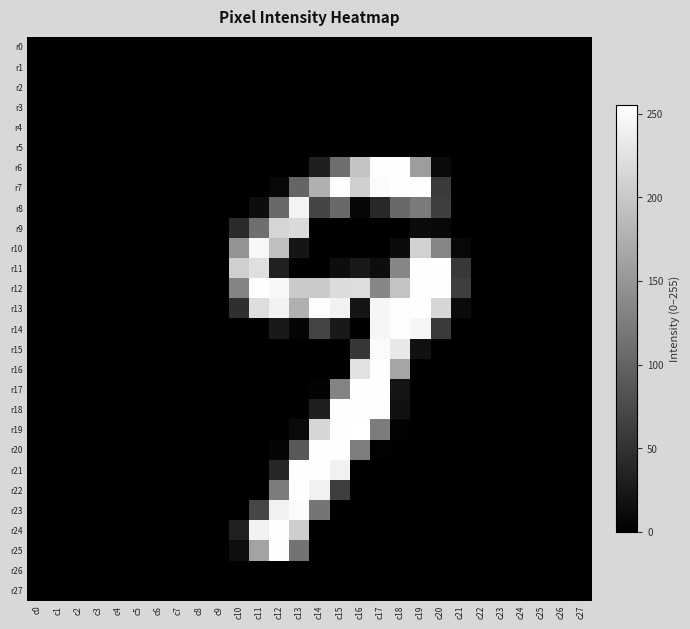

Reading right to left, what are all the values shown in this chart?

r0: c27=0	c26=0	c25=0	c24=0	c23=0	c22=0	c21=0	c20=0	c19=0	c18=0	c17=0	c16=0	c15=0	c14=0	c13=0	c12=0	c11=0	c10=0	c9=0	c8=0	c7=0	c6=0	c5=0	c4=0	c3=0	c2=0	c1=0	c0=0
r1: c27=0	c26=0	c25=0	c24=0	c23=0	c22=0	c21=0	c20=0	c19=0	c18=0	c17=0	c16=0	c15=0	c14=0	c13=0	c12=0	c11=0	c10=0	c9=0	c8=0	c7=0	c6=0	c5=0	c4=0	c3=0	c2=0	c1=0	c0=0
r2: c27=0	c26=0	c25=0	c24=0	c23=0	c22=0	c21=0	c20=0	c19=0	c18=0	c17=0	c16=0	c15=0	c14=0	c13=0	c12=0	c11=0	c10=0	c9=0	c8=0	c7=0	c6=0	c5=0	c4=0	c3=0	c2=0	c1=0	c0=0
r3: c27=0	c26=0	c25=0	c24=0	c23=0	c22=0	c21=0	c20=0	c19=0	c18=0	c17=0	c16=0	c15=0	c14=0	c13=0	c12=0	c11=0	c10=0	c9=0	c8=0	c7=0	c6=0	c5=0	c4=0	c3=0	c2=0	c1=0	c0=0
r4: c27=0	c26=0	c25=0	c24=0	c23=0	c22=0	c21=0	c20=0	c19=0	c18=0	c17=0	c16=0	c15=0	c14=0	c13=0	c12=0	c11=0	c10=0	c9=0	c8=0	c7=0	c6=0	c5=0	c4=0	c3=0	c2=0	c1=0	c0=0
r5: c27=0	c26=0	c25=0	c24=0	c23=0	c22=0	c21=0	c20=0	c19=0	c18=0	c17=0	c16=0	c15=0	c14=0	c13=0	c12=0	c11=0	c10=0	c9=0	c8=0	c7=0	c6=0	c5=0	c4=0	c3=0	c2=0	c1=0	c0=0
r6: c27=0	c26=0	c25=0	c24=0	c23=0	c22=0	c21=0	c20=11	c19=157	c18=254	c17=254	c16=195	c15=110	c14=31	c13=0	c12=0	c11=0	c10=0	c9=0	c8=0	c7=0	c6=0	c5=0	c4=0	c3=0	c2=0	c1=0	c0=0
r7: c27=0	c26=0	c25=0	c24=0	c23=0	c22=0	c21=0	c20=59	c19=254	c18=254	c17=251	c16=208	c15=254	c14=176	c13=101	c12=8	c11=0	c10=0	c9=0	c8=0	c7=0	c6=0	c5=0	c4=0	c3=0	c2=0	c1=0	c0=0
r8: c27=0	c26=0	c25=0	c24=0	c23=0	c22=0	c21=0	c20=63	c19=123	c18=105	c17=41	c16=6	c15=105	c14=69	c13=243	c12=106	c11=13	c10=0	c9=0	c8=0	c7=0	c6=0	c5=0	c4=0	c3=0	c2=0	c1=0	c0=0
r9: c27=0	c26=0	c25=0	c24=0	c23=0	c22=0	c21=0	c20=8	c19=11	c18=0	c17=0	c16=0	c15=0	c14=0	c13=218	c12=213	c11=111	c10=43	c9=0	c8=0	c7=0	c6=0	c5=0	c4=0	c3=0	c2=0	c1=0	c0=0
r10: c27=0	c26=0	c25=0	c24=0	c23=0	c22=0	c21=8	c20=133	c19=209	c18=11	c17=0	c16=0	c15=0	c14=0	c13=21	c12=191	c11=248	c10=147	c9=0	c8=0	c7=0	c6=0	c5=0	c4=0	c3=0	c2=0	c1=0	c0=0
r11: c27=0	c26=0	c25=0	c24=0	c23=0	c22=0	c21=56	c20=254	c19=254	c18=134	c17=13	c16=25	c15=13	c14=0	c13=0	c12=32	c11=223	c10=207	c9=0	c8=0	c7=0	c6=0	c5=0	c4=0	c3=0	c2=0	c1=0	c0=0
r12: c27=0	c26=0	c25=0	c24=0	c23=0	c22=0	c21=62	c20=254	c19=254	c18=196	c17=134	c16=221	c15=220	c14=202	c13=202	c12=248	c11=254	c10=131	c9=0	c8=0	c7=0	c6=0	c5=0	c4=0	c3=0	c2=0	c1=0	c0=0
r13: c27=0	c26=0	c25=0	c24=0	c23=0	c22=0	c21=11	c20=214	c19=254	c18=254	c17=246	c16=21	c15=242	c14=253	c13=176	c12=242	c11=221	c10=47	c9=0	c8=0	c7=0	c6=0	c5=0	c4=0	c3=0	c2=0	c1=0	c0=0
r14: c27=0	c26=0	c25=0	c24=0	c23=0	c22=0	c21=0	c20=58	c19=246	c18=254	c17=246	c16=0	c15=25	c14=68	c13=5	c12=25	c11=0	c10=0	c9=0	c8=0	c7=0	c6=0	c5=0	c4=0	c3=0	c2=0	c1=0	c0=0
r15: c27=0	c26=0	c25=0	c24=0	c23=0	c22=0	c21=0	c20=0	c19=17	c18=232	c17=251	c16=55	c15=0	c14=0	c13=0	c12=0	c11=0	c10=0	c9=0	c8=0	c7=0	c6=0	c5=0	c4=0	c3=0	c2=0	c1=0	c0=0
r16: c27=0	c26=0	c25=0	c24=0	c23=0	c22=0	c21=0	c20=0	c19=0	c18=165	c17=254	c16=225	c15=0	c14=0	c13=0	c12=0	c11=0	c10=0	c9=0	c8=0	c7=0	c6=0	c5=0	c4=0	c3=0	c2=0	c1=0	c0=0
r17: c27=0	c26=0	c25=0	c24=0	c23=0	c22=0	c21=0	c20=0	c19=0	c18=20	c17=254	c16=254	c15=131	c14=3	c13=0	c12=0	c11=0	c10=0	c9=0	c8=0	c7=0	c6=0	c5=0	c4=0	c3=0	c2=0	c1=0	c0=0
r18: c27=0	c26=0	c25=0	c24=0	c23=0	c22=0	c21=0	c20=0	c19=0	c18=17	c17=254	c16=254	c15=254	c14=31	c13=0	c12=0	c11=0	c10=0	c9=0	c8=0	c7=0	c6=0	c5=0	c4=0	c3=0	c2=0	c1=0	c0=0
r19: c27=0	c26=0	c25=0	c24=0	c23=0	c22=0	c21=0	c20=0	c19=0	c18=2	c17=124	c16=255	c15=254	c14=214	c13=10	c12=0	c11=0	c10=0	c9=0	c8=0	c7=0	c6=0	c5=0	c4=0	c3=0	c2=0	c1=0	c0=0
r20: c27=0	c26=0	c25=0	c24=0	c23=0	c22=0	c21=0	c20=0	c19=0	c18=0	c17=2	c16=126	c15=254	c14=254	c13=89	c12=5	c11=0	c10=0	c9=0	c8=0	c7=0	c6=0	c5=0	c4=0	c3=0	c2=0	c1=0	c0=0
r21: c27=0	c26=0	c25=0	c24=0	c23=0	c22=0	c21=0	c20=0	c19=0	c18=0	c17=0	c16=0	c15=241	c14=254	c13=254	c12=39	c11=0	c10=0	c9=0	c8=0	c7=0	c6=0	c5=0	c4=0	c3=0	c2=0	c1=0	c0=0
r22: c27=0	c26=0	c25=0	c24=0	c23=0	c22=0	c21=0	c20=0	c19=0	c18=0	c17=0	c16=0	c15=62	c14=241	c13=254	c12=124	c11=0	c10=0	c9=0	c8=0	c7=0	c6=0	c5=0	c4=0	c3=0	c2=0	c1=0	c0=0
r23: c27=0	c26=0	c25=0	c24=0	c23=0	c22=0	c21=0	c20=0	c19=0	c18=0	c17=0	c16=0	c15=0	c14=117	c13=252	c12=241	c11=70	c10=0	c9=0	c8=0	c7=0	c6=0	c5=0	c4=0	c3=0	c2=0	c1=0	c0=0
r24: c27=0	c26=0	c25=0	c24=0	c23=0	c22=0	c21=0	c20=0	c19=0	c18=0	c17=0	c16=0	c15=0	c14=0	c13=206	c12=254	c11=242	c10=32	c9=0	c8=0	c7=0	c6=0	c5=0	c4=0	c3=0	c2=0	c1=0	c0=0
r25: c27=0	c26=0	c25=0	c24=0	c23=0	c22=0	c21=0	c20=0	c19=0	c18=0	c17=0	c16=0	c15=0	c14=0	c13=115	c12=254	c11=163	c10=14	c9=0	c8=0	c7=0	c6=0	c5=0	c4=0	c3=0	c2=0	c1=0	c0=0
r26: c27=0	c26=0	c25=0	c24=0	c23=0	c22=0	c21=0	c20=0	c19=0	c18=0	c17=0	c16=0	c15=0	c14=0	c13=0	c12=0	c11=0	c10=0	c9=0	c8=0	c7=0	c6=0	c5=0	c4=0	c3=0	c2=0	c1=0	c0=0
r27: c27=0	c26=0	c25=0	c24=0	c23=0	c22=0	c21=0	c20=0	c19=0	c18=0	c17=0	c16=0	c15=0	c14=0	c13=0	c12=0	c11=0	c10=0	c9=0	c8=0	c7=0	c6=0	c5=0	c4=0	c3=0	c2=0	c1=0	c0=0